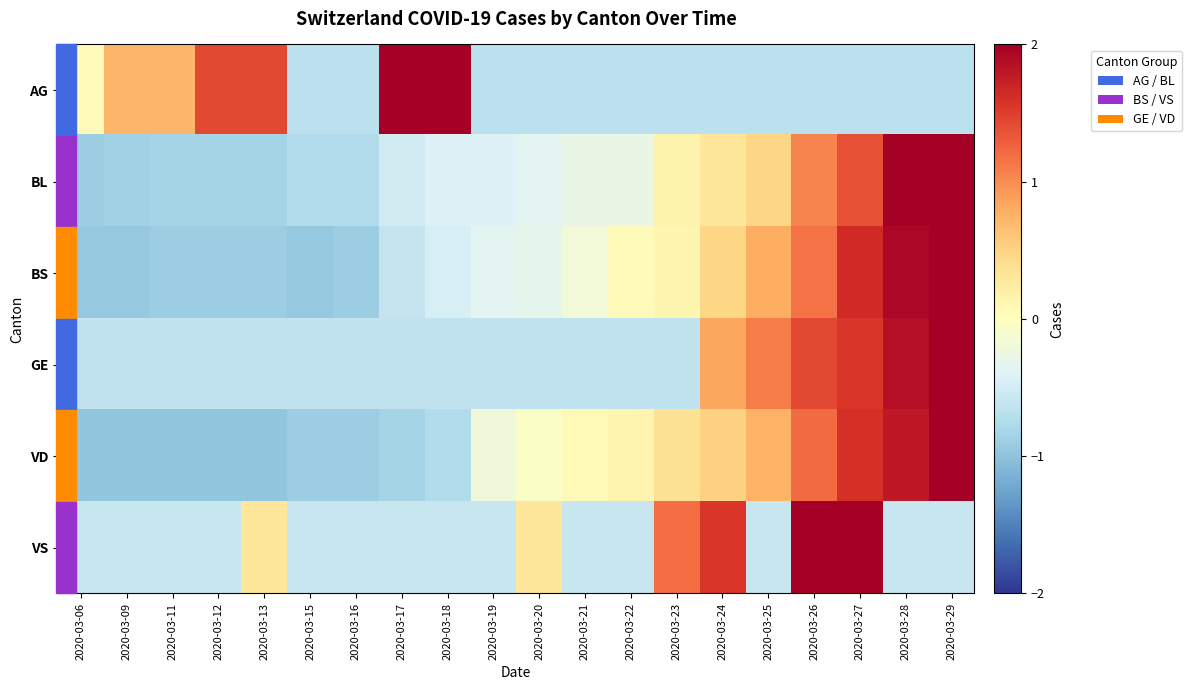

Reading left to right, extract all data points from this chart.

AG: 2020-03-06=0.0	2020-03-09=0.7	2020-03-11=0.7	2020-03-12=1.4	2020-03-13=1.4	2020-03-15=-0.7	2020-03-16=-0.7	2020-03-17=2.1	2020-03-18=2.1	2020-03-19=-0.7	2020-03-20=-0.7	2020-03-21=-0.7	2020-03-22=-0.7	2020-03-23=-0.7	2020-03-24=-0.7	2020-03-25=-0.7	2020-03-26=-0.7	2020-03-27=-0.7	2020-03-28=-0.7	2020-03-29=-0.7
BL: 2020-03-06=-0.9	2020-03-09=-0.9	2020-03-11=-0.8	2020-03-12=-0.8	2020-03-13=-0.8	2020-03-15=-0.7	2020-03-16=-0.7	2020-03-17=-0.5	2020-03-18=-0.4	2020-03-19=-0.4	2020-03-20=-0.4	2020-03-21=-0.3	2020-03-22=-0.3	2020-03-23=0.2	2020-03-24=0.3	2020-03-25=0.5	2020-03-26=1.1	2020-03-27=1.4	2020-03-28=2.1	2020-03-29=2.6
BS: 2020-03-06=-0.9	2020-03-09=-0.9	2020-03-11=-0.9	2020-03-12=-0.9	2020-03-13=-0.9	2020-03-15=-0.9	2020-03-16=-0.9	2020-03-17=-0.6	2020-03-18=-0.5	2020-03-19=-0.3	2020-03-20=-0.3	2020-03-21=-0.2	2020-03-22=0.0	2020-03-23=0.1	2020-03-24=0.5	2020-03-25=0.8	2020-03-26=1.2	2020-03-27=1.7	2020-03-28=1.9	2020-03-29=2.2
GE: 2020-03-06=-0.6	2020-03-09=-0.6	2020-03-11=-0.6	2020-03-12=-0.6	2020-03-13=-0.6	2020-03-15=-0.6	2020-03-16=-0.6	2020-03-17=-0.6	2020-03-18=-0.6	2020-03-19=-0.6	2020-03-20=-0.6	2020-03-21=-0.6	2020-03-22=-0.6	2020-03-23=-0.6	2020-03-24=0.8	2020-03-25=1.1	2020-03-26=1.4	2020-03-27=1.6	2020-03-28=1.9	2020-03-29=2.1
VD: 2020-03-06=-1.0	2020-03-09=-1.0	2020-03-11=-1.0	2020-03-12=-1.0	2020-03-13=-1.0	2020-03-15=-0.9	2020-03-16=-0.9	2020-03-17=-0.8	2020-03-18=-0.7	2020-03-19=-0.2	2020-03-20=-0.1	2020-03-21=0.1	2020-03-22=0.1	2020-03-23=0.4	2020-03-24=0.5	2020-03-25=0.8	2020-03-26=1.2	2020-03-27=1.6	2020-03-28=1.8	2020-03-29=2.0
VS: 2020-03-06=-0.6	2020-03-09=-0.6	2020-03-11=-0.6	2020-03-12=-0.6	2020-03-13=0.3	2020-03-15=-0.6	2020-03-16=-0.6	2020-03-17=-0.6	2020-03-18=-0.6	2020-03-19=-0.6	2020-03-20=0.3	2020-03-21=-0.6	2020-03-22=-0.6	2020-03-23=1.2	2020-03-24=1.6	2020-03-25=-0.6	2020-03-26=2.1	2020-03-27=2.6	2020-03-28=-0.6	2020-03-29=-0.6